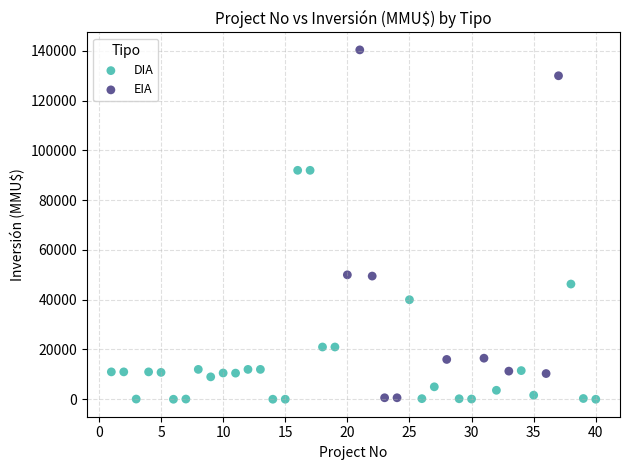

Which series reaches the maximum Y coordinate?

EIA